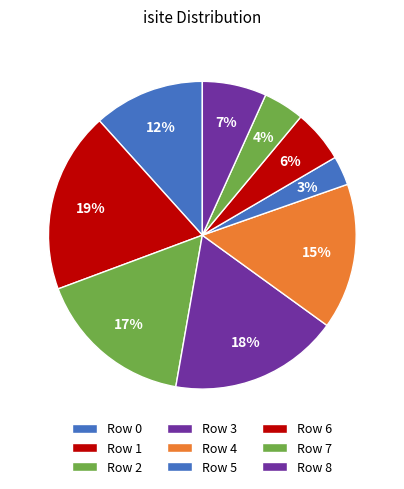

Count the number of slices in the pie.

9